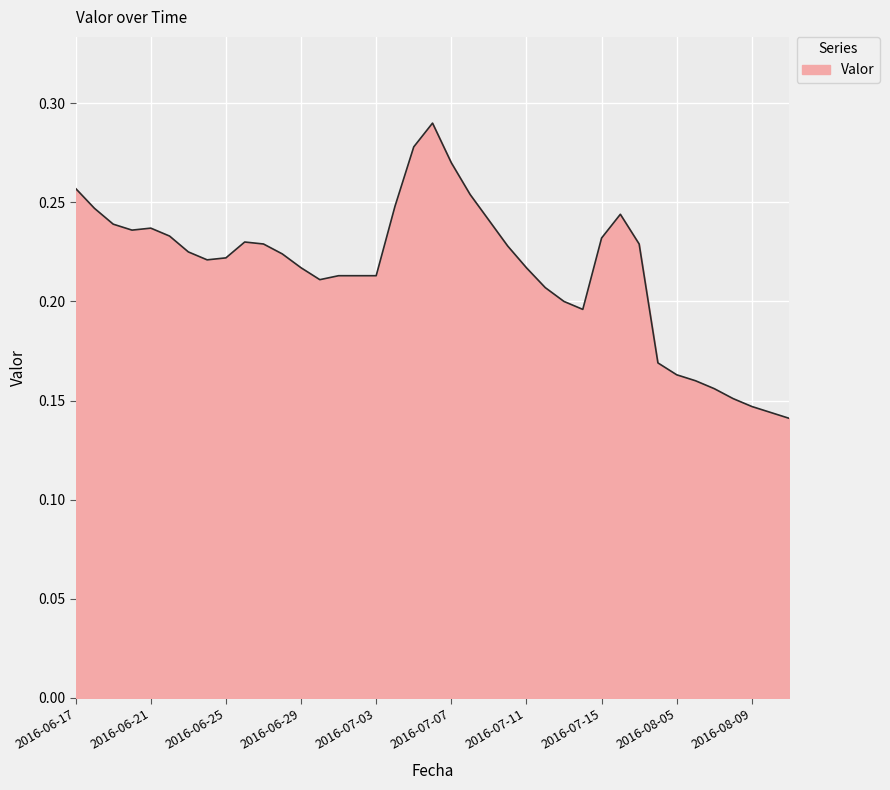

How many lines are shown in the chart?

1